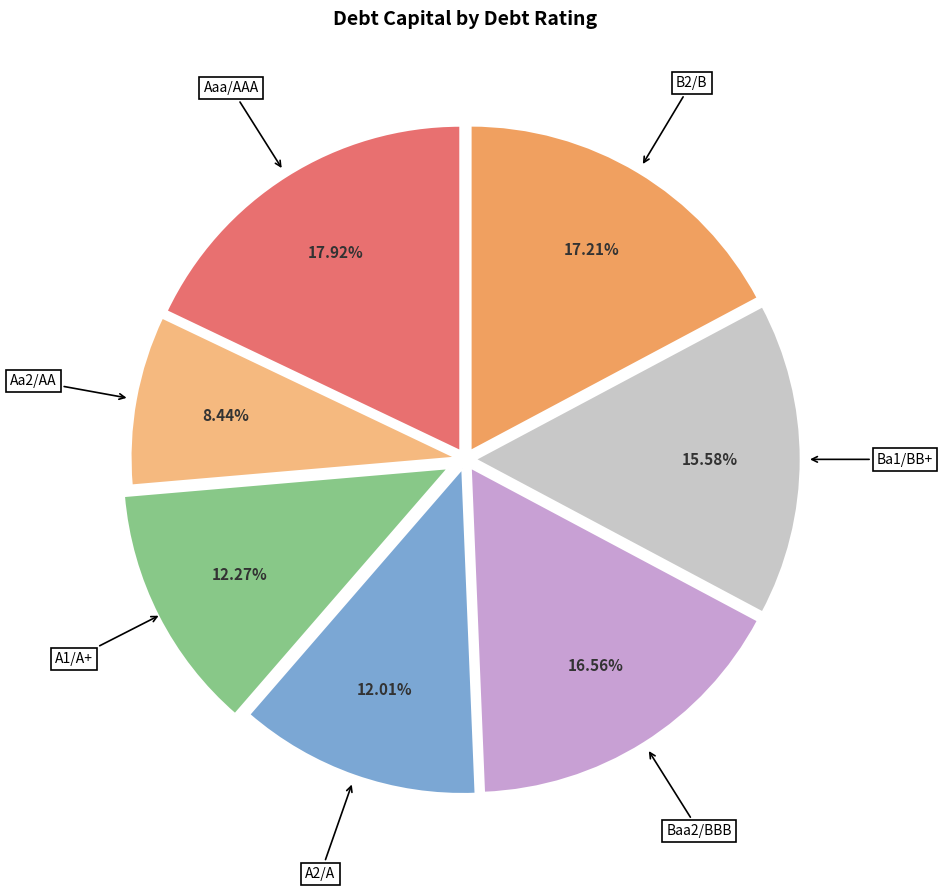

Which has a higher value, Aaa/AAA or A2/A?

Aaa/AAA